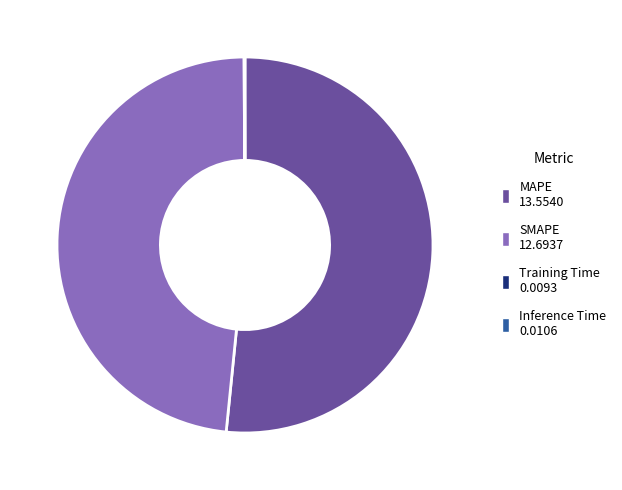

True or false: SMAPE accounts for 48% of the total.

True